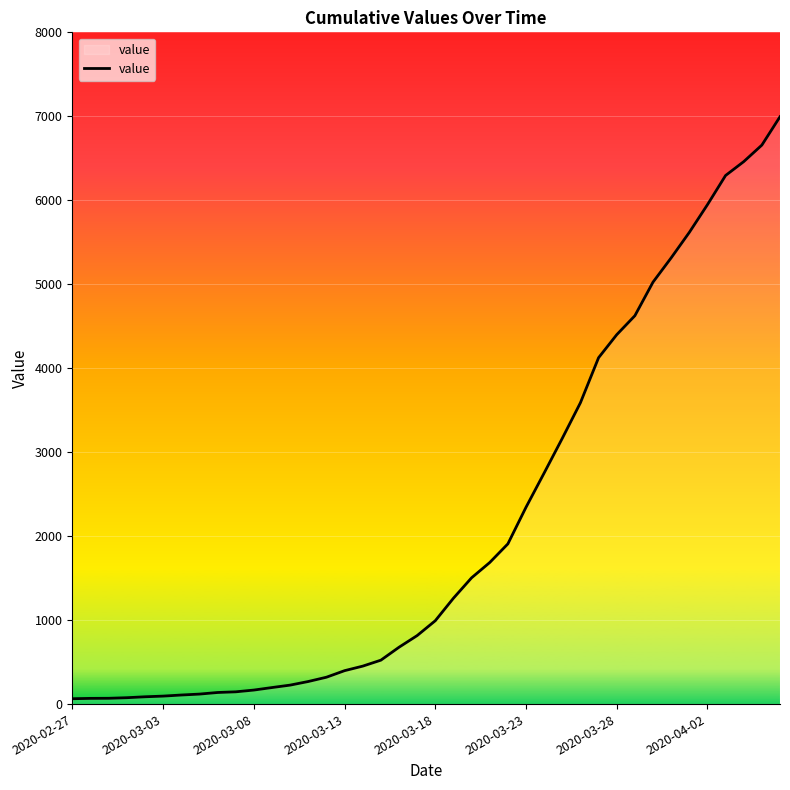

True or false: the data has more than 2 interior local peaks.

False